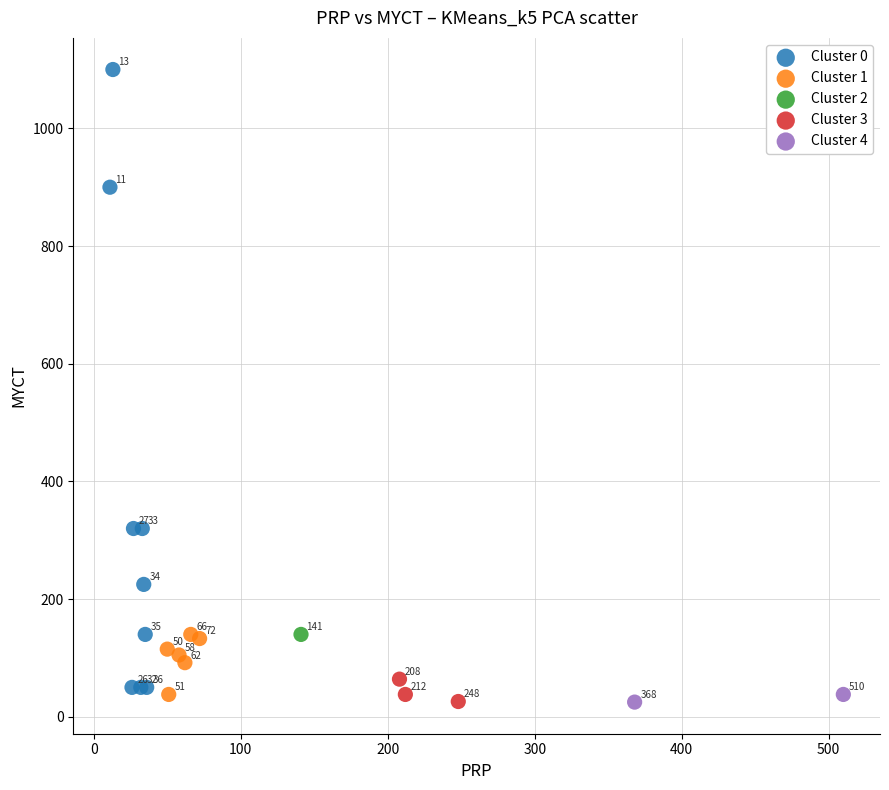

Which series contains the lowest Y value?

Cluster 4